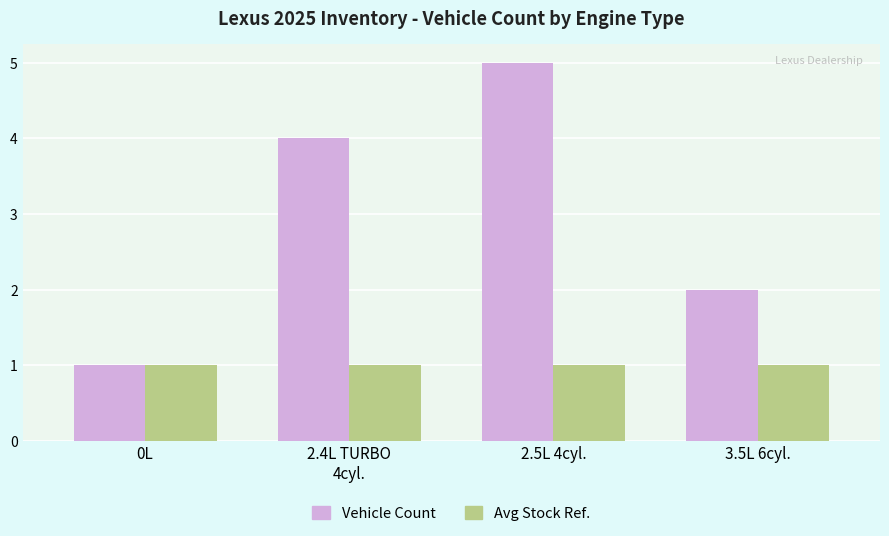

Which category has the highest value across all series?

2.5L 4cyl.